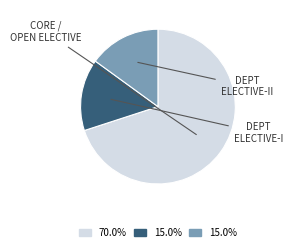

Is there a majority slice in this chart?

Yes